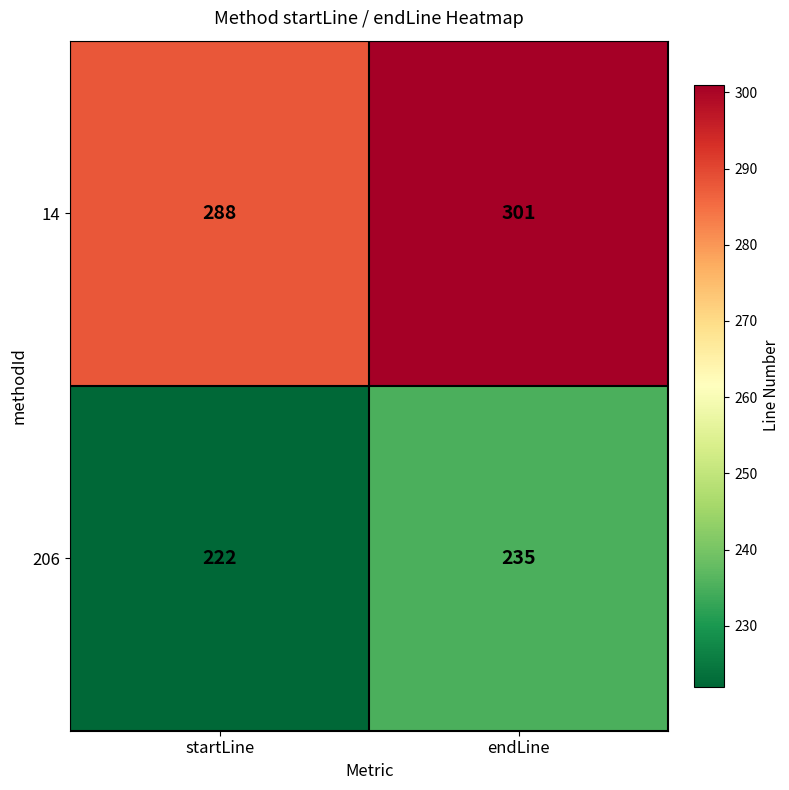

Reading left to right, transcribe all the data shown in this chart.

14: 288	301
206: 222	235